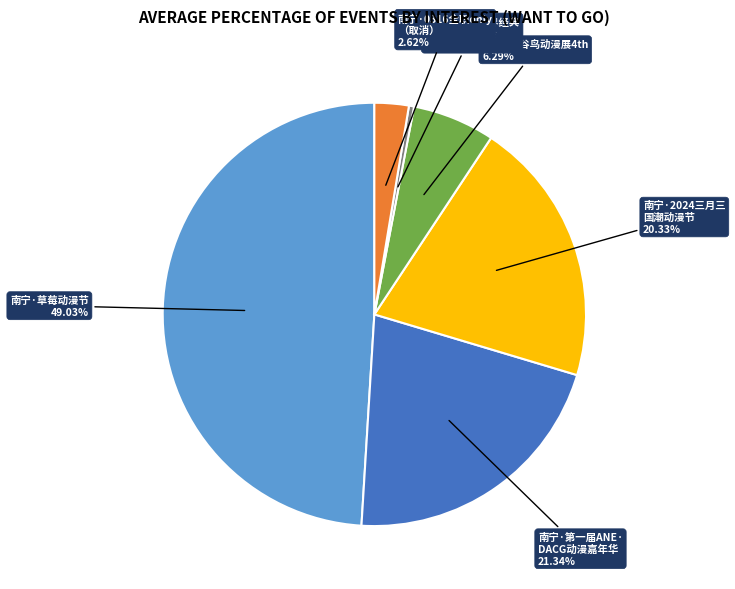

What is the ratio of the value at 南宁·2024三月三 国潮动漫节 to the value at 南宁·卡农·世界经典 音乐之旅音乐会?

52.3